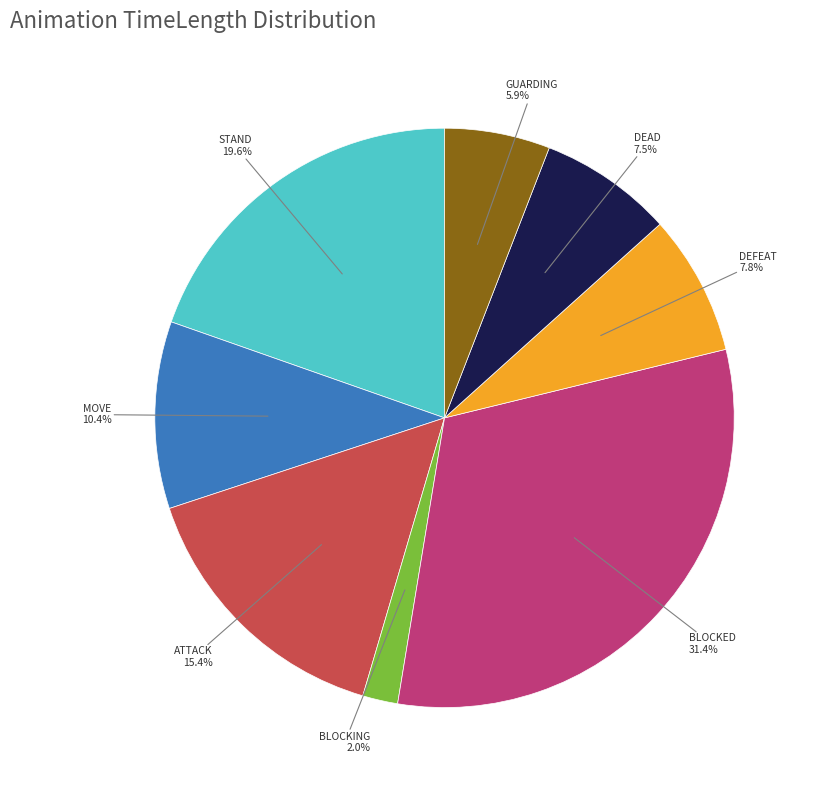

Which has a higher value, GUARDING or STAND?

STAND